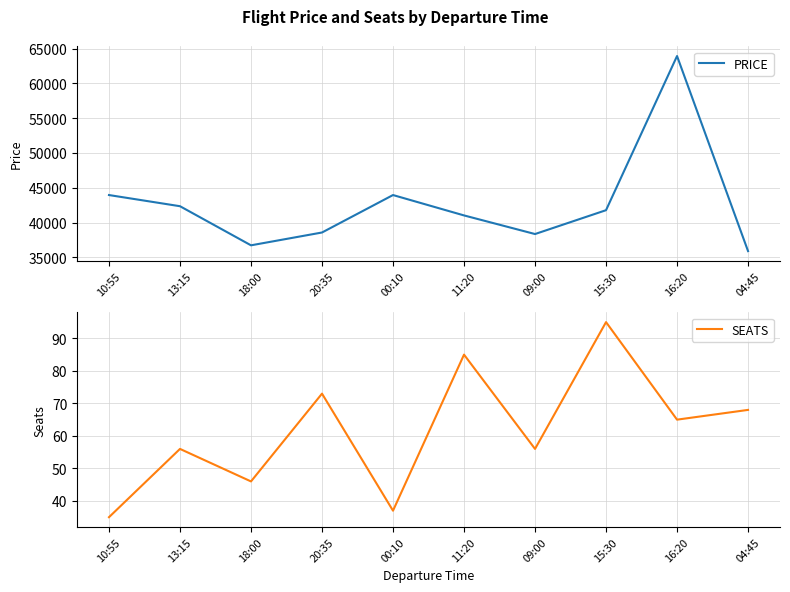

What is the difference between the maximum and minimum values in the PRICE series?

28021